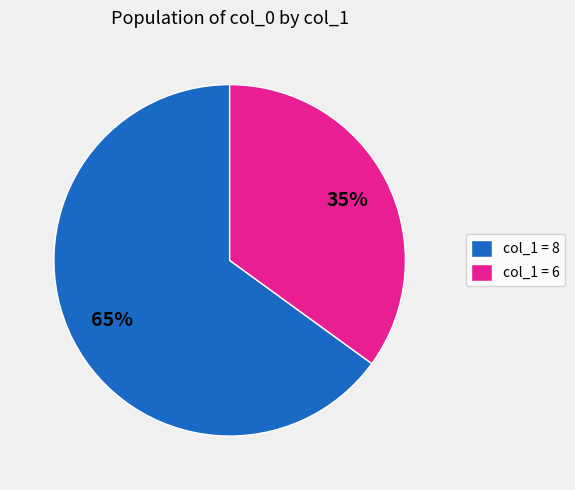

To the nearest percent, what is the average slice percentage?

50%